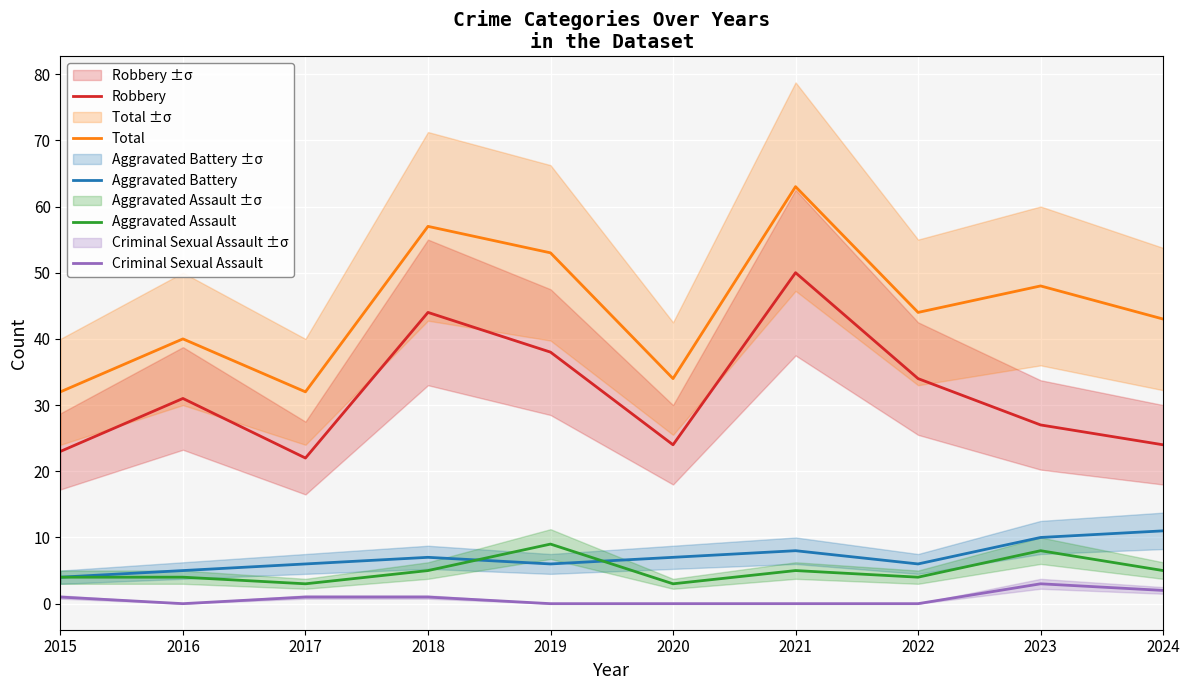

What is the sum of all Total values?

446